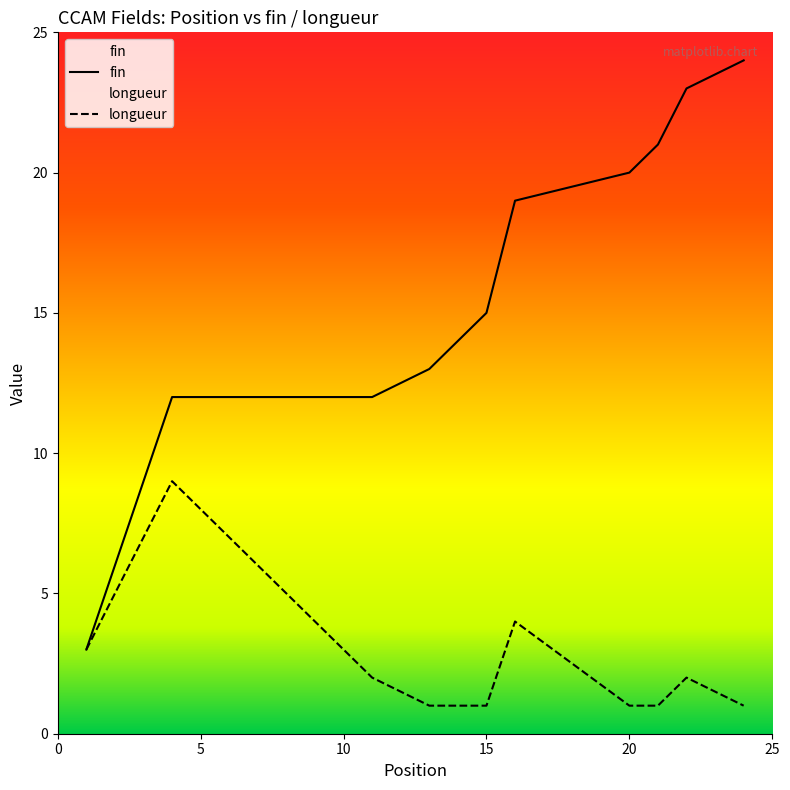

What is the difference between the longueur values at 1 and 11?

1